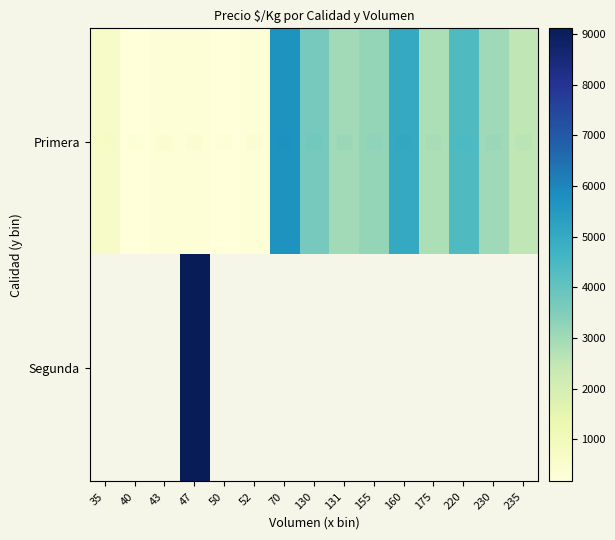

Rank the series by their maximum value, from lowest to highest.

Primera, Segunda